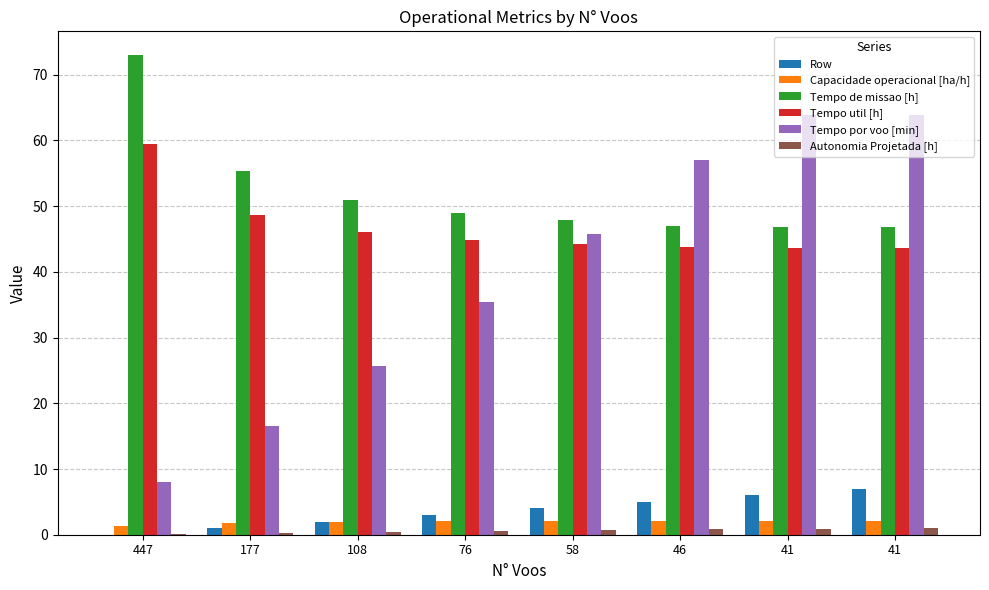

What is the difference between the highest and lowest values at 108?

50.6